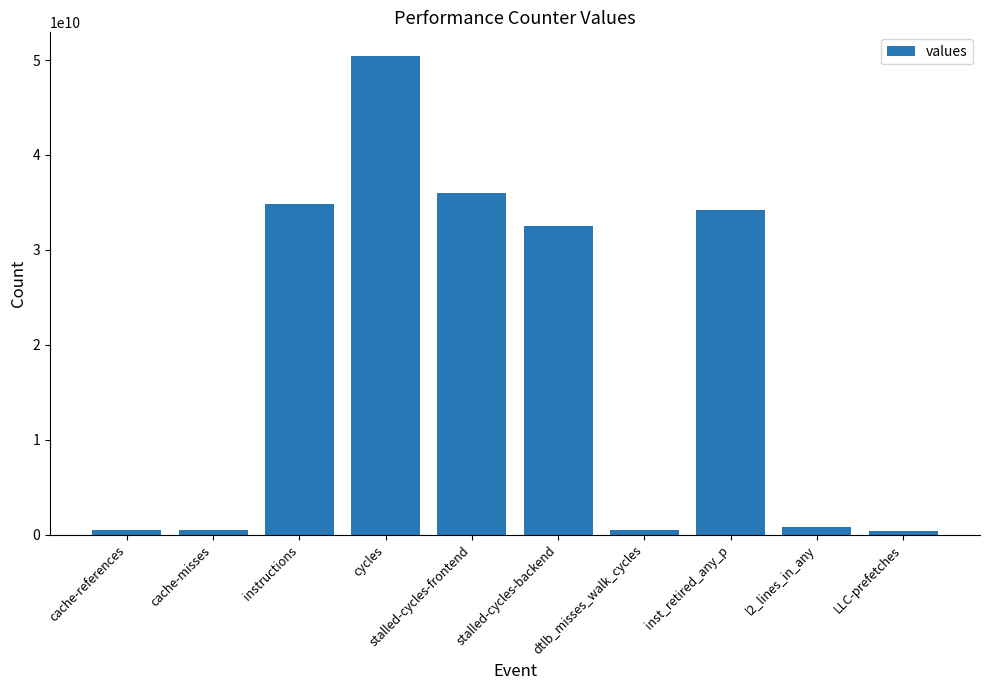

How many bars are there in total?

10